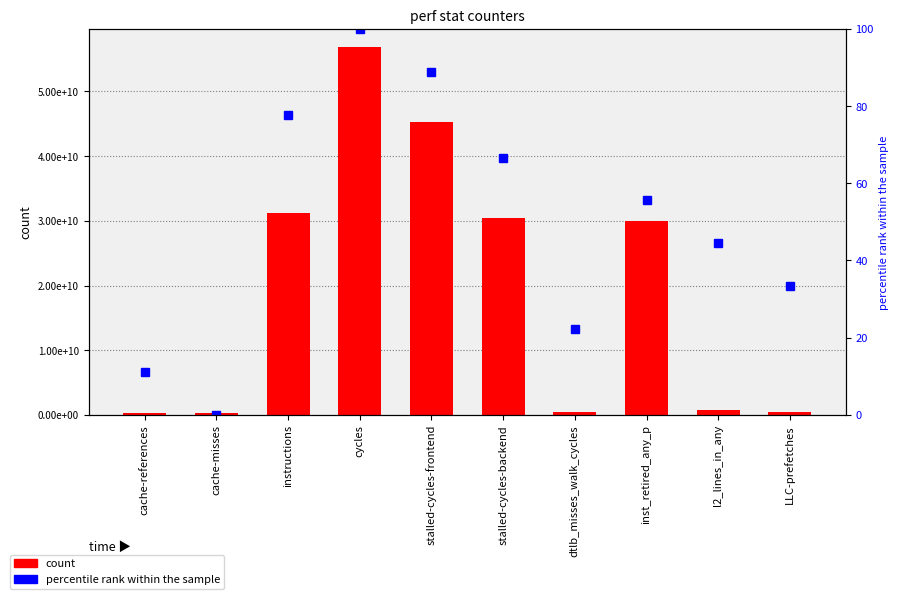

At which category does the chart reach its peak across all series?

cycles